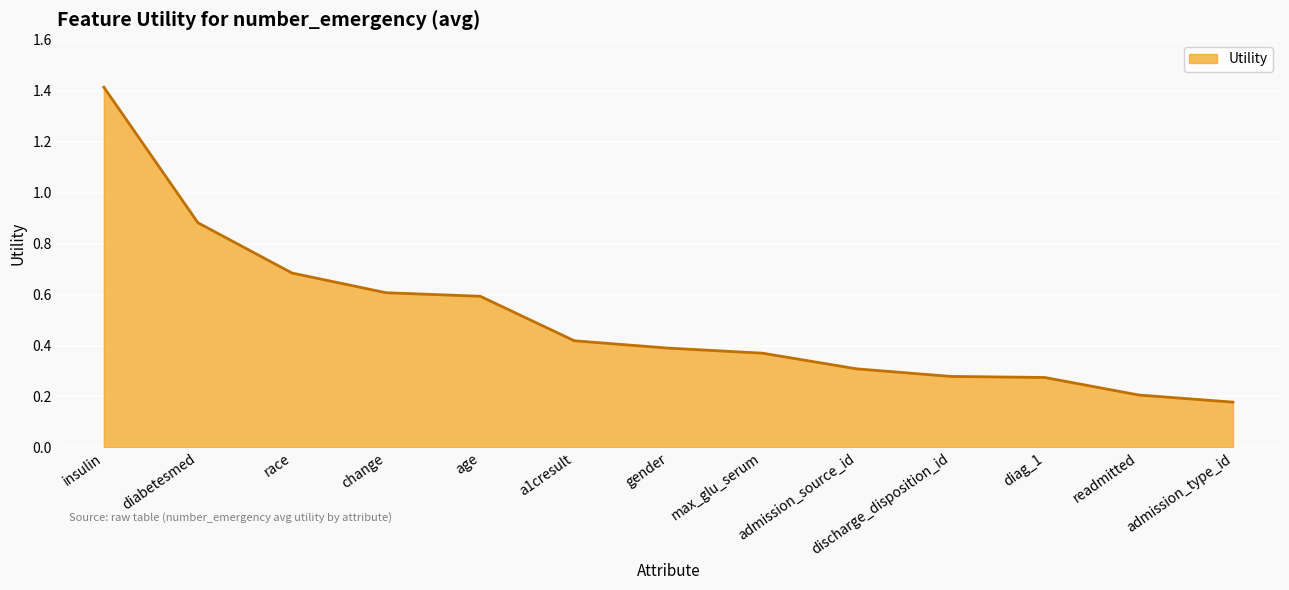

What is the change in value from insulin to admission_source_id?

-1.1